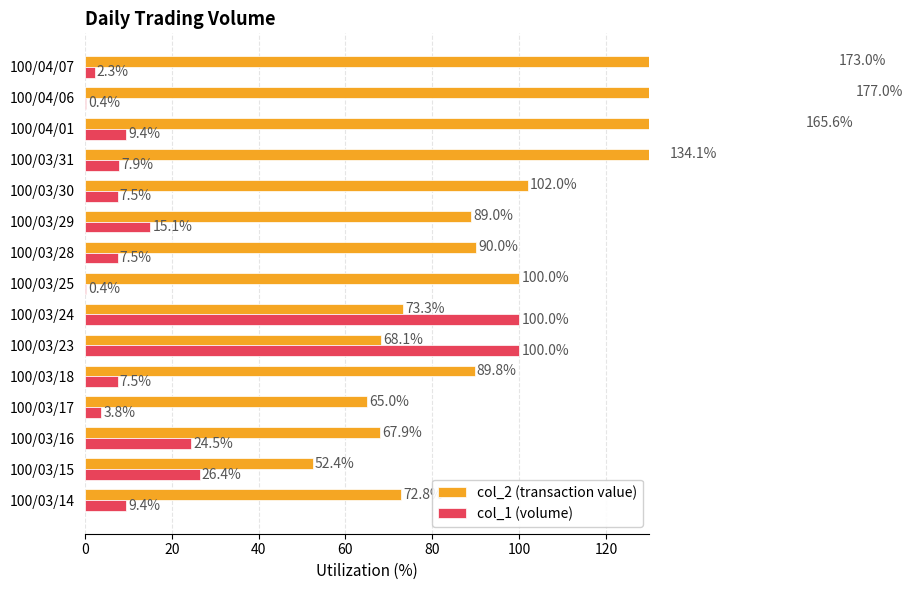

What is the average value of the col_2 (transaction value) series?

101.3